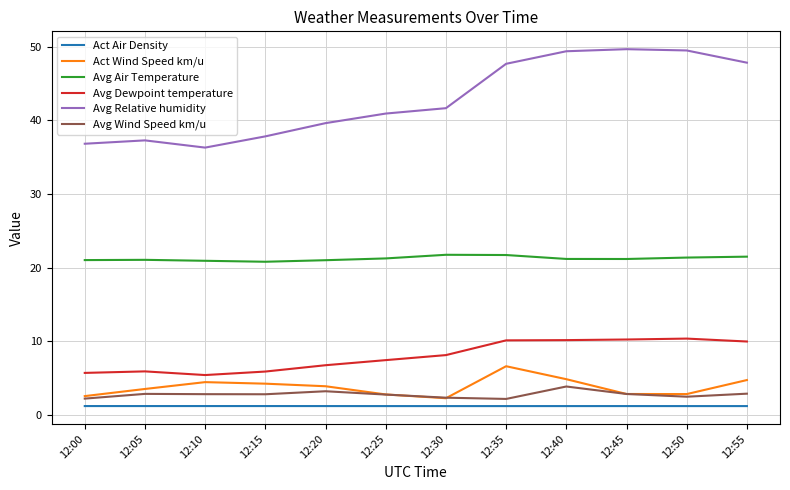

Rank the series at 12:55 from highest to lowest value.

Avg Relative humidity, Avg Air Temperature, Avg Dewpoint temperature, Act Wind Speed km/u, Avg Wind Speed km/u, Act Air Density